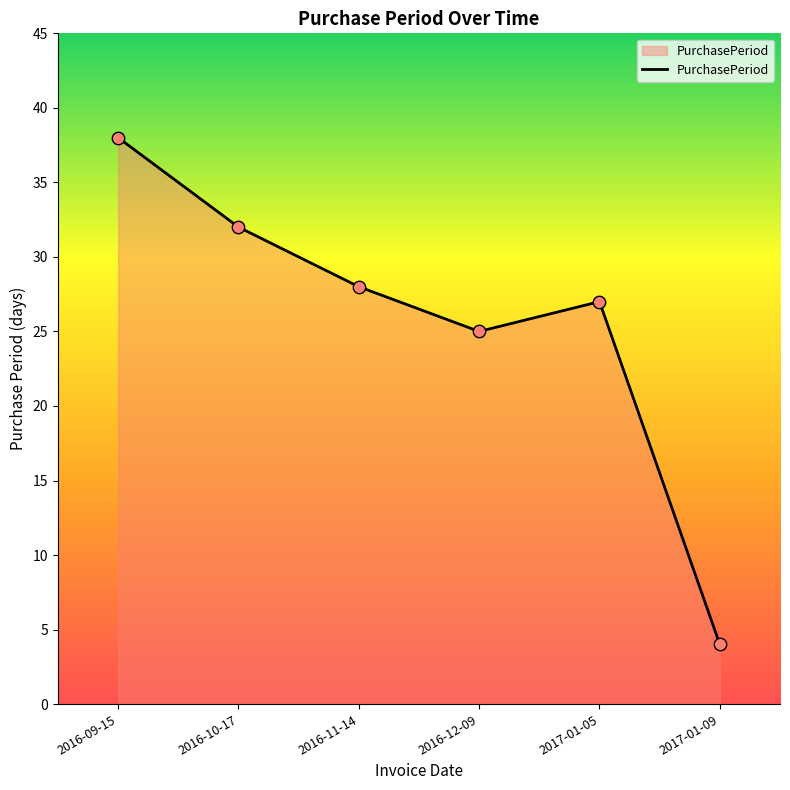

Between 2017-01-05 and 2016-10-17, which is larger?

2016-10-17